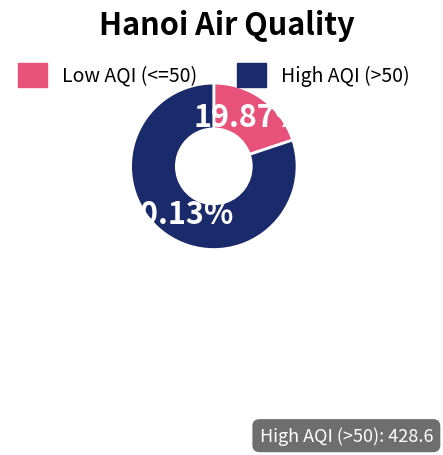

Which slice represents more than half of the pie?

High AQI (>50)